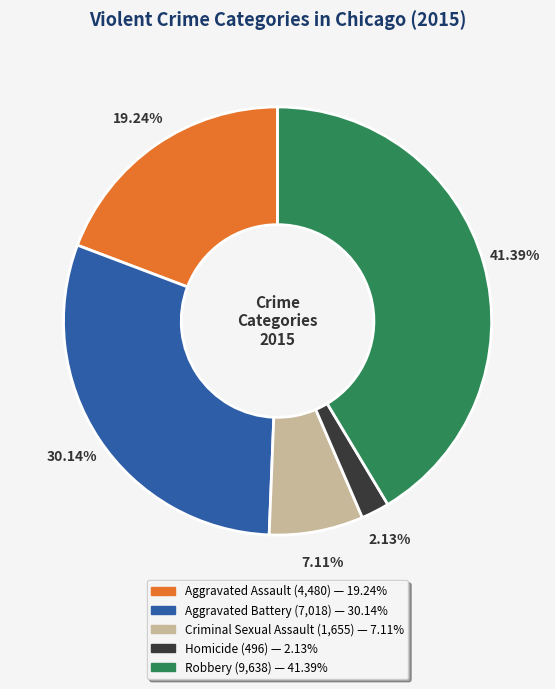

What is the ratio of the value at Aggravated Assault to the value at Robbery?

0.5